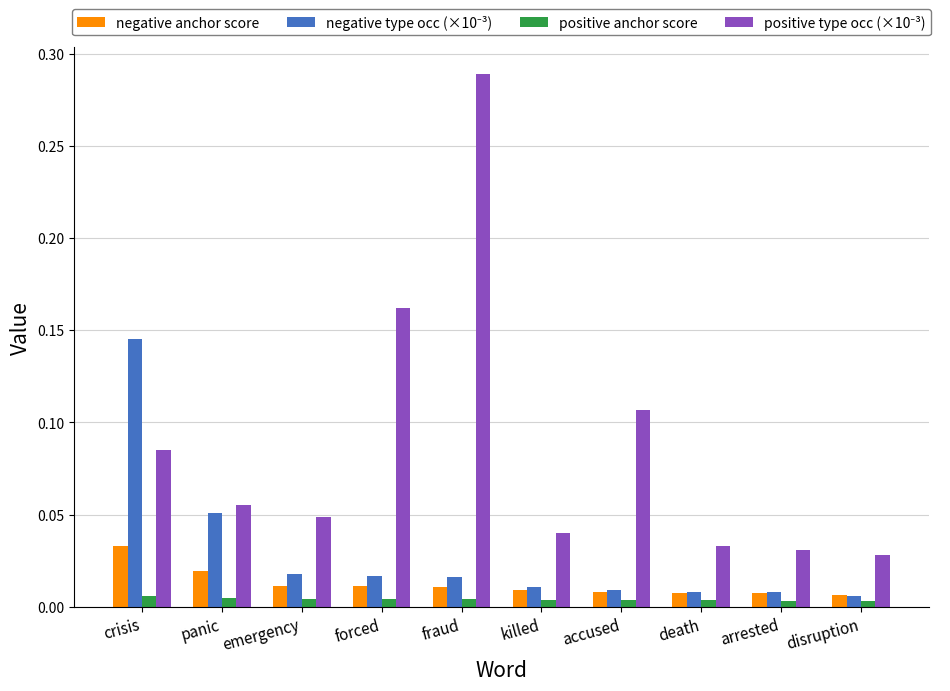

At which category is the sum across all series the highest?

fraud